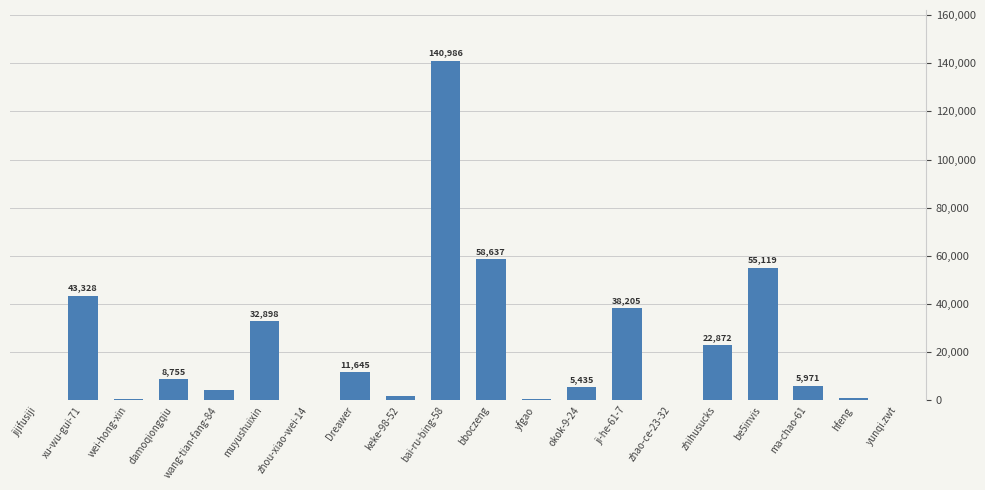

What is the sum of all values?

432456